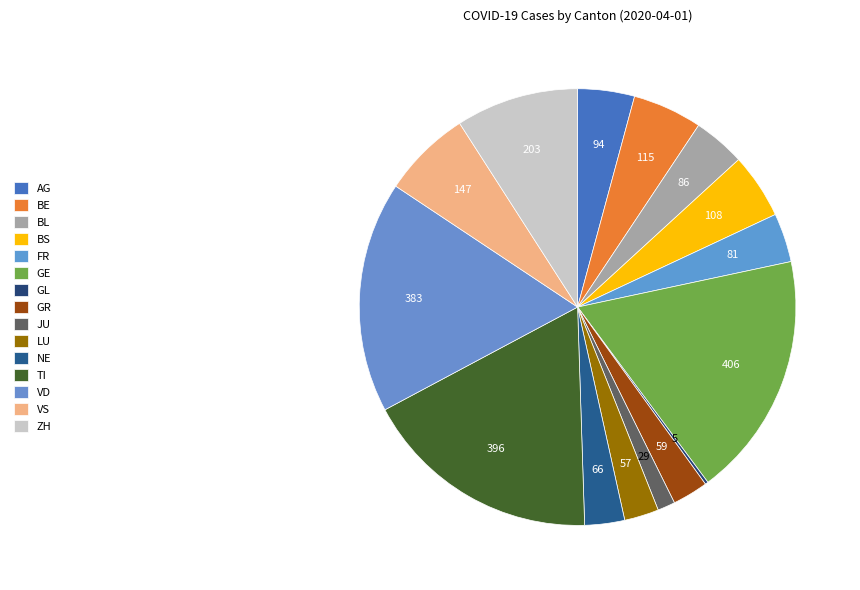

Is it true that BE is 5% of the pie?

True